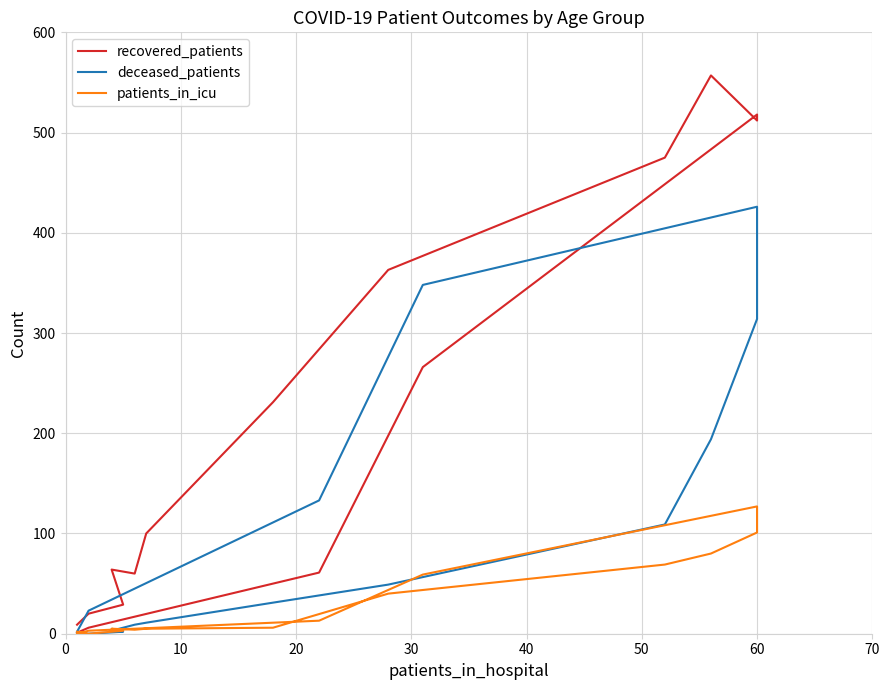

True or false: deceased_patients has a value of 19 at 50.

False